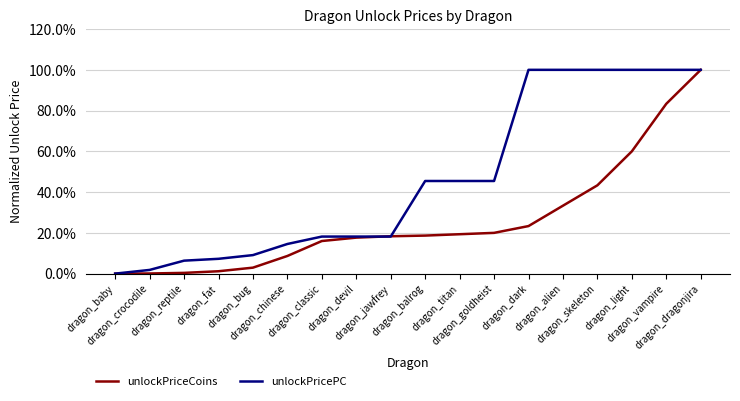

At which category is the sum across all series the highest?

dragon_dragonjira